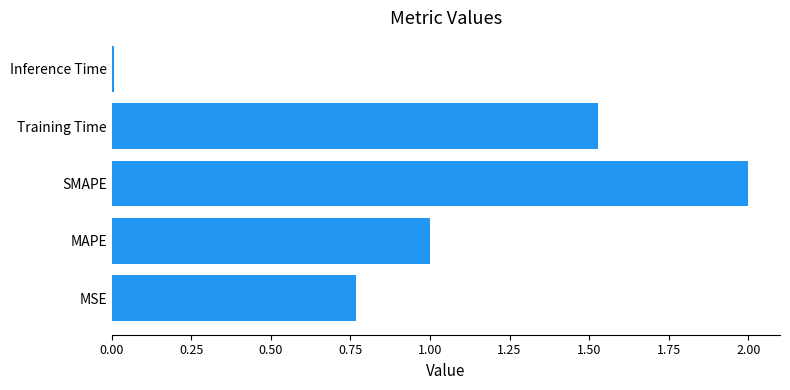

What is the change in value from MSE to MAPE?

+0.2